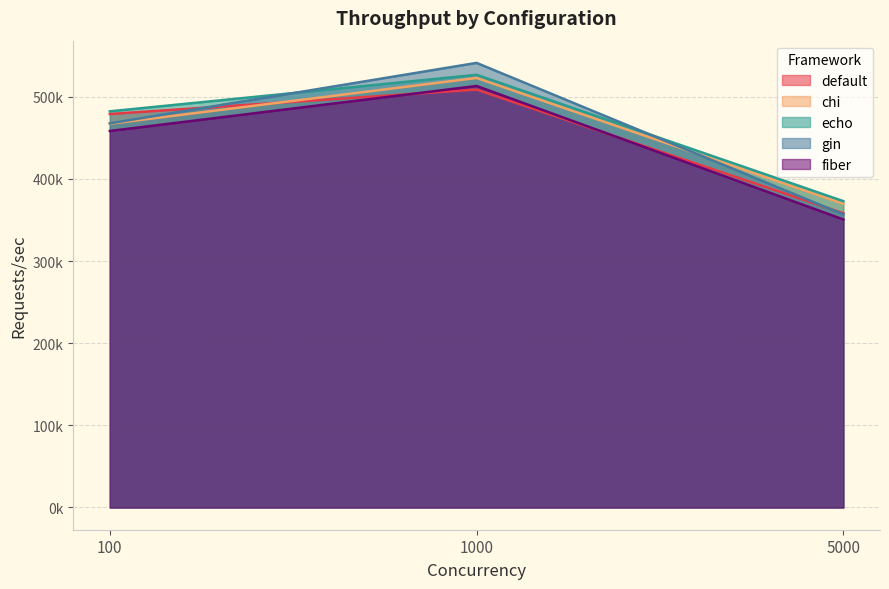

At which label does echo reach its peak?

1000